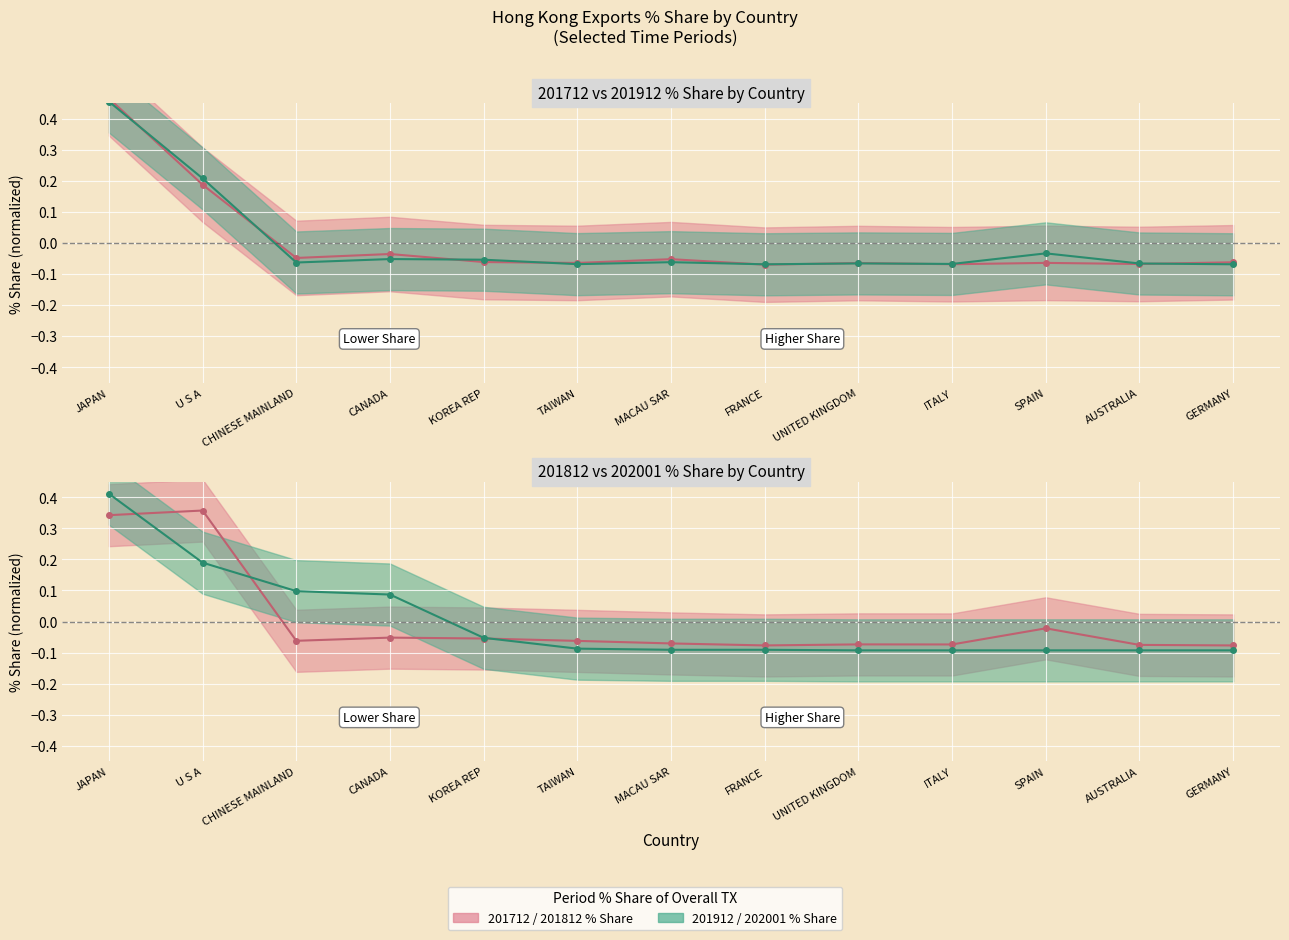

Reading left to right, extract all data points from this chart.

201712_% Share: JAPAN=0.5	U S A=0.2	CHINESE MAINLAND=-0.0	CANADA=-0.0	KOREA REP=-0.1	TAIWAN=-0.1	MACAU SAR=-0.1	FRANCE=-0.1	UNITED KINGDOM=-0.1	ITALY=-0.1	SPAIN=-0.1	AUSTRALIA=-0.1	GERMANY=-0.1
201812_% Share: JAPAN=0.3	U S A=0.4	CHINESE MAINLAND=-0.1	CANADA=-0.1	KOREA REP=-0.1	TAIWAN=-0.1	MACAU SAR=-0.1	FRANCE=-0.1	UNITED KINGDOM=-0.1	ITALY=-0.1	SPAIN=-0.0	AUSTRALIA=-0.1	GERMANY=-0.1
201912_% Share: JAPAN=0.5	U S A=0.2	CHINESE MAINLAND=-0.1	CANADA=-0.1	KOREA REP=-0.1	TAIWAN=-0.1	MACAU SAR=-0.1	FRANCE=-0.1	UNITED KINGDOM=-0.1	ITALY=-0.1	SPAIN=-0.0	AUSTRALIA=-0.1	GERMANY=-0.1
202001_% Share: JAPAN=0.4	U S A=0.2	CHINESE MAINLAND=0.1	CANADA=0.1	KOREA REP=-0.1	TAIWAN=-0.1	MACAU SAR=-0.1	FRANCE=-0.1	UNITED KINGDOM=-0.1	ITALY=-0.1	SPAIN=-0.1	AUSTRALIA=-0.1	GERMANY=-0.1